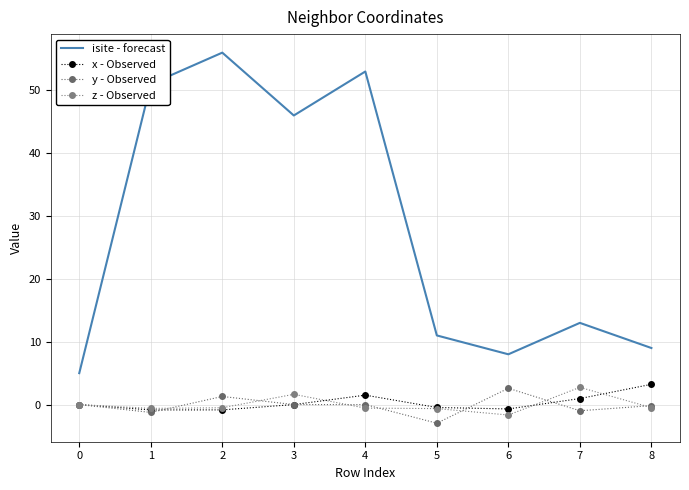

How many interior local valleys does the y - Observed series have?

3